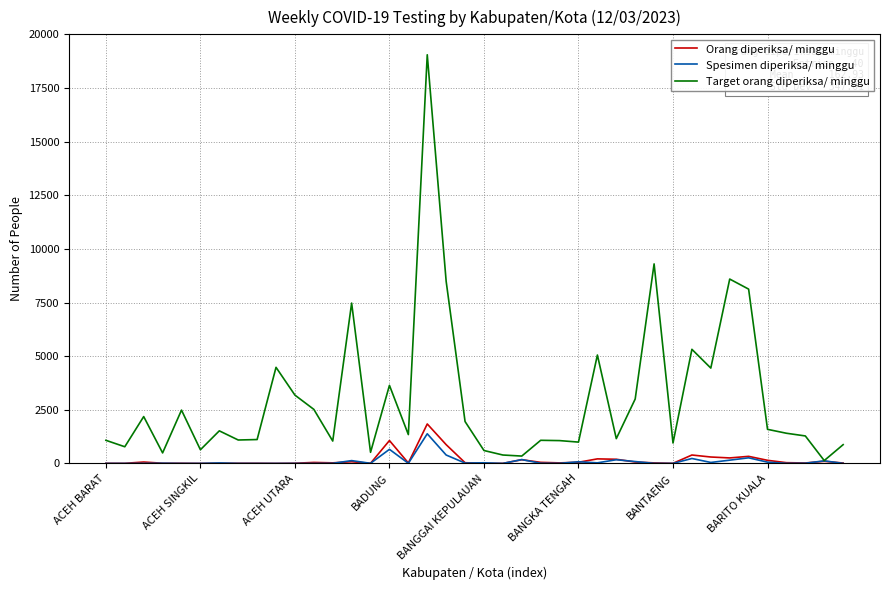

How many values in the Orang diperiksa/ minggu series are below 33?

20